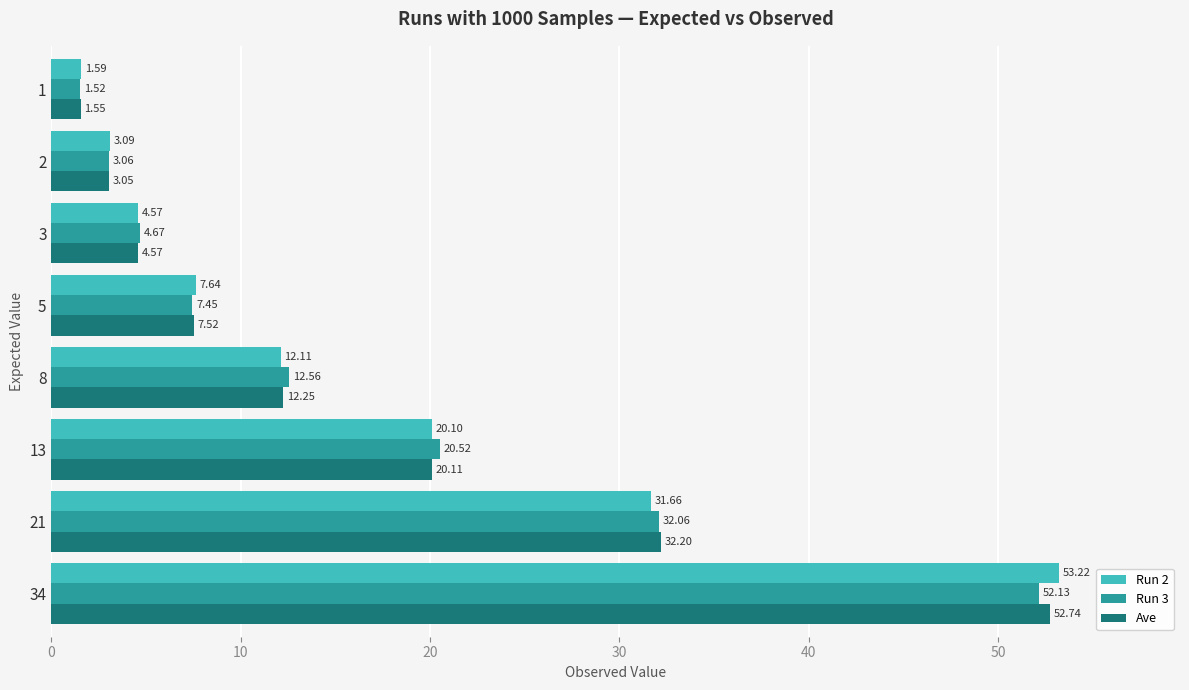

What is the difference between the maximum and minimum values in the Run 2 series?

51.6